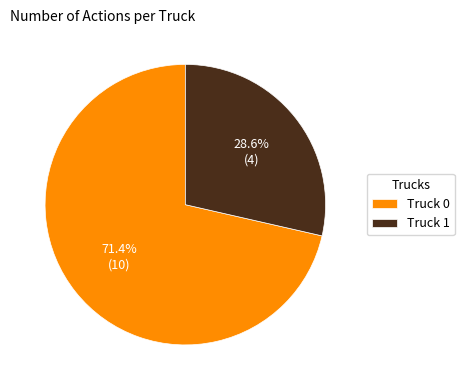

What percentage is the Truck 1 slice, to the nearest percent?

29%